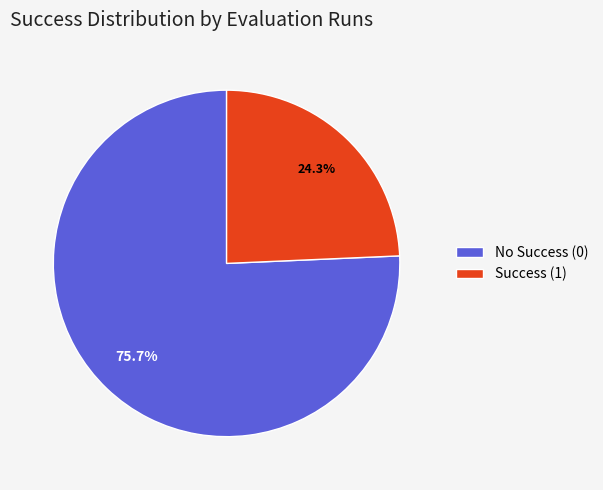

Does Success (1) account for over 50% of the chart?

No